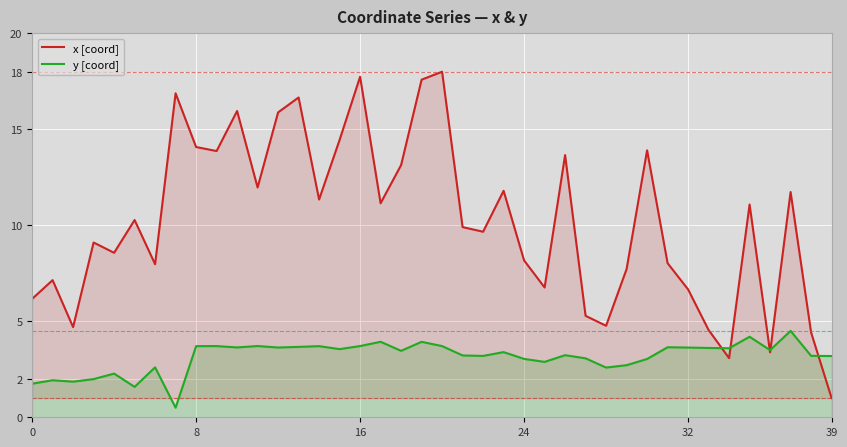

What is the greatest value displayed?

18.0